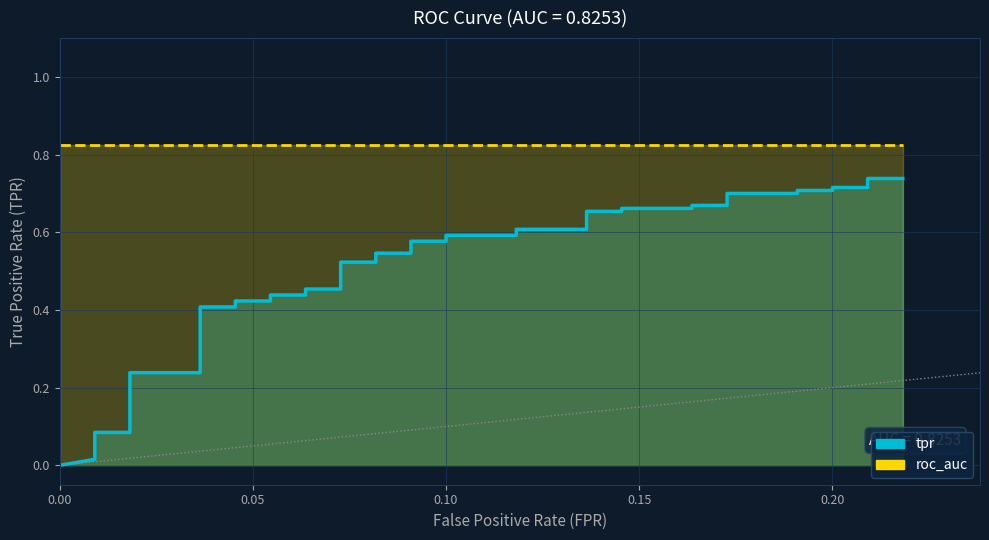

Read the roc_auc value at 0.10.

0.8